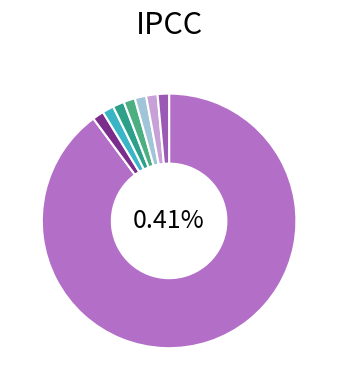

Combined, what portion of the pie is 6 and 2?

2.9%